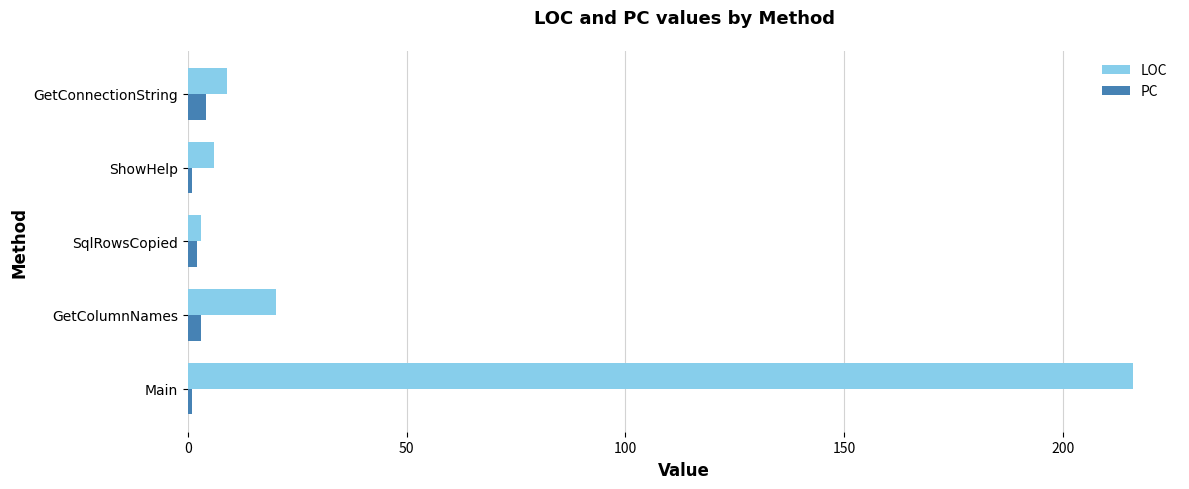

Is it true that LOC equals 9 at GetConnectionString?

True